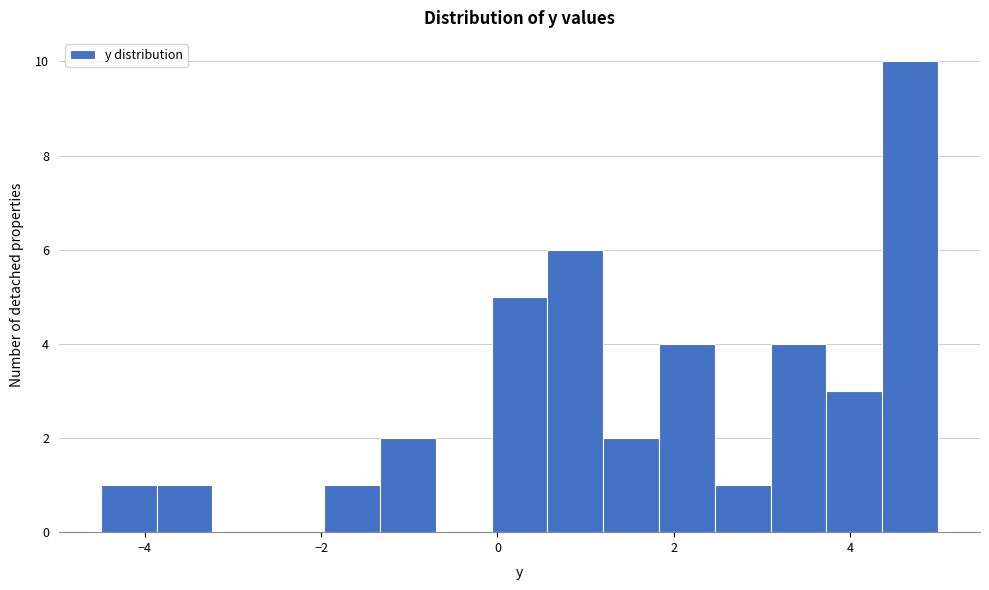

Read against the x-axis, roughly where is the centre of the tallest bar?

4.6